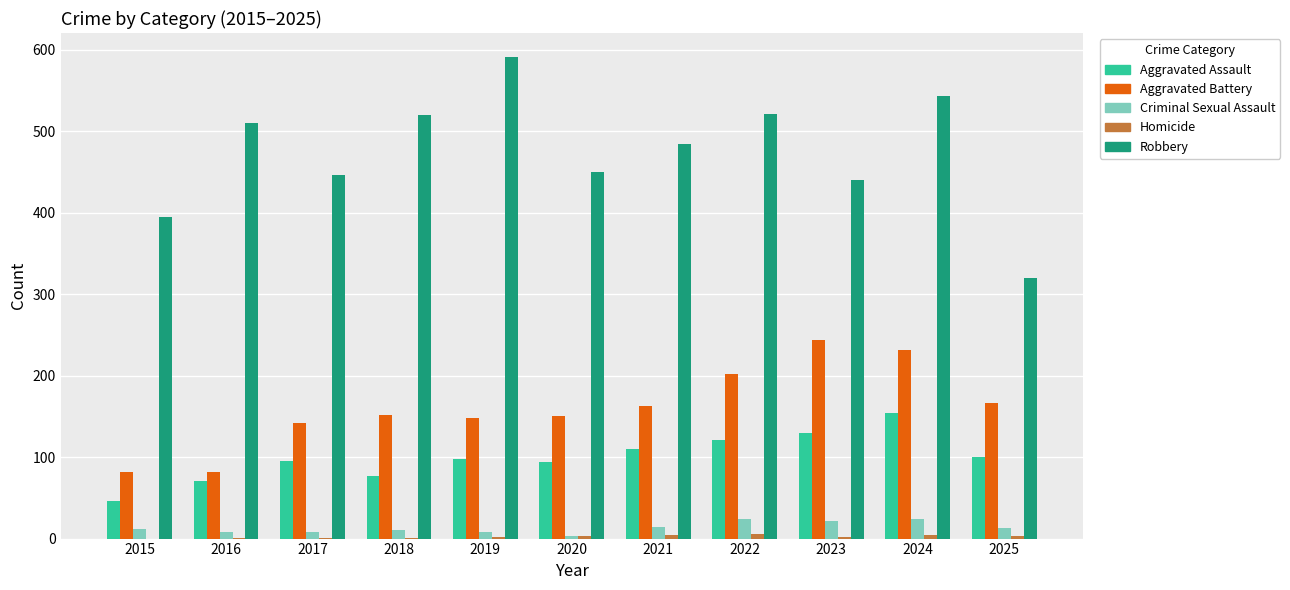

The value of Aggravated Battery at 2016 is 123. True or false?

False